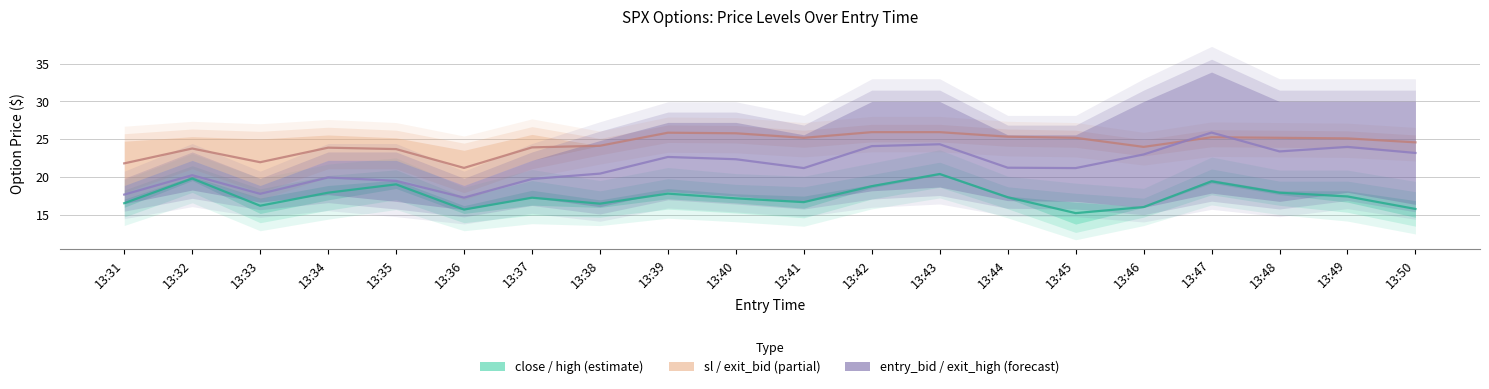

How many interior local peaks does the entry_bid / exit_high (forecast) series have?

6